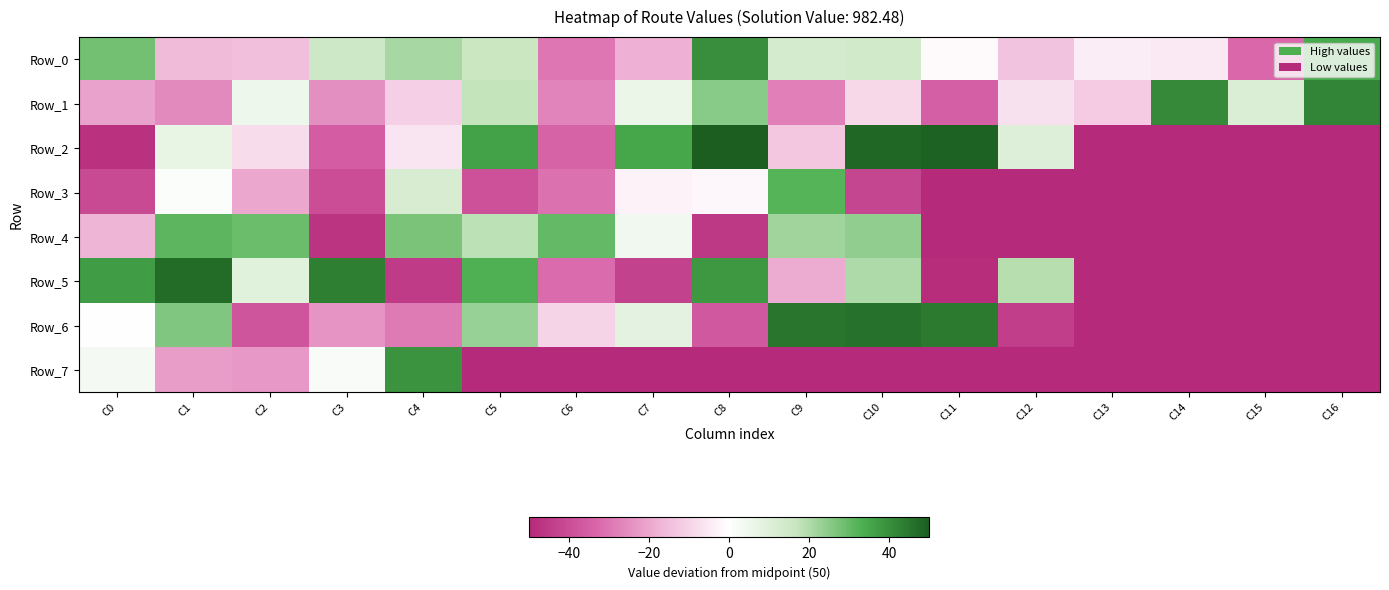

Reading left to right, what are all the values shown in this chart?

Row_0: C0=28	C1=-16	C2=-15	C3=15	C4=21	C5=16	C6=-30	C7=-18	C8=40	C9=13	C10=14	C11=-1	C12=-14	C13=-4	C14=-5	C15=-33	C16=34
Row_1: C0=-21	C1=-26	C2=5	C3=-25	C4=-11	C5=17	C6=-27	C7=6	C8=25	C9=-28	C10=-9	C11=-35	C12=-7	C13=-12	C14=41	C15=11	C16=42
Row_2: C0=-48	C1=7	C2=-8	C3=-36	C4=-6	C5=36	C6=-34	C7=35	C8=50	C9=-13	C10=48	C11=49	C12=10	C13=-50	C14=-50	C15=-50	C16=-50
Row_3: C0=-41	C1=1	C2=-20	C3=-40	C4=12	C5=-39	C6=-31	C7=-3	C8=-2	C9=32	C10=-42	C11=-50	C12=-50	C13=-50	C14=-50	C15=-50	C16=-50
Row_4: C0=-17	C1=31	C2=29	C3=-47	C4=27	C5=18	C6=30	C7=4	C8=-46	C9=22	C10=24	C11=-50	C12=-50	C13=-50	C14=-50	C15=-50	C16=-50
Row_5: C0=37	C1=47	C2=9	C3=43	C4=-45	C5=33	C6=-32	C7=-43	C8=38	C9=-19	C10=20	C11=-49	C12=19	C13=-50	C14=-50	C15=-50	C16=-50
Row_6: C0=0	C1=26	C2=-38	C3=-24	C4=-29	C5=23	C6=-10	C7=8	C8=-37	C9=45	C10=46	C11=44	C12=-44	C13=-50	C14=-50	C15=-50	C16=-50
Row_7: C0=3	C1=-22	C2=-23	C3=2	C4=39	C5=-50	C6=-50	C7=-50	C8=-50	C9=-50	C10=-50	C11=-50	C12=-50	C13=-50	C14=-50	C15=-50	C16=-50